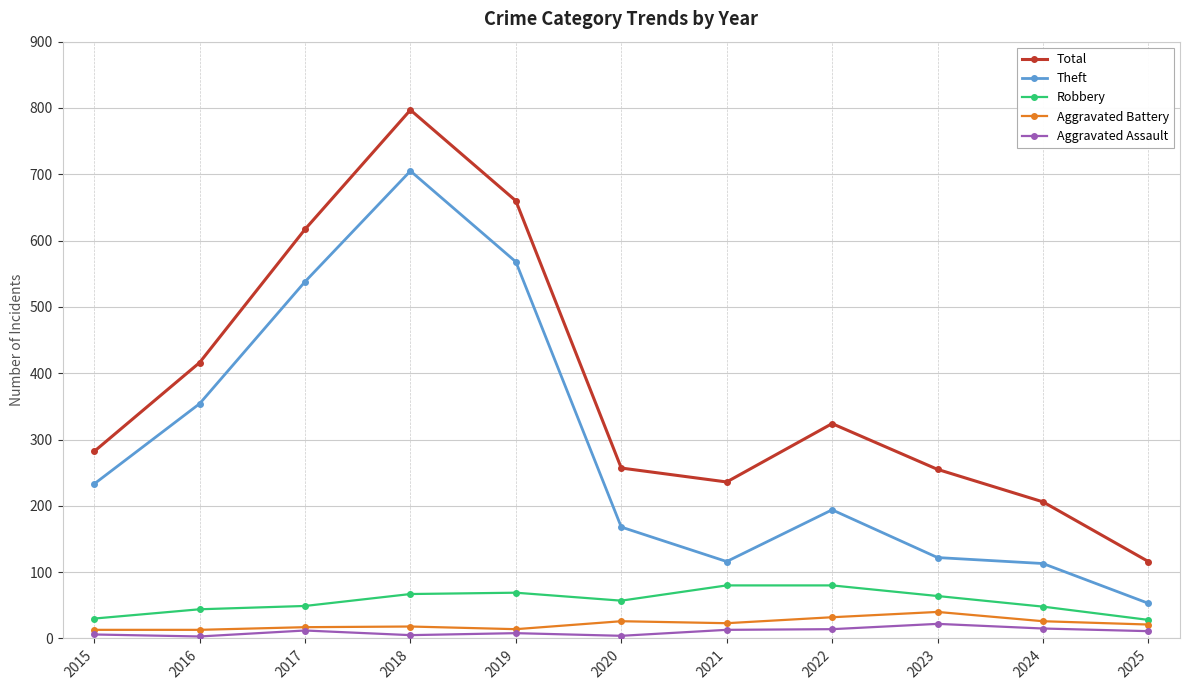

What is the approximate value of Theft at 2015, to the nearest 10?

230